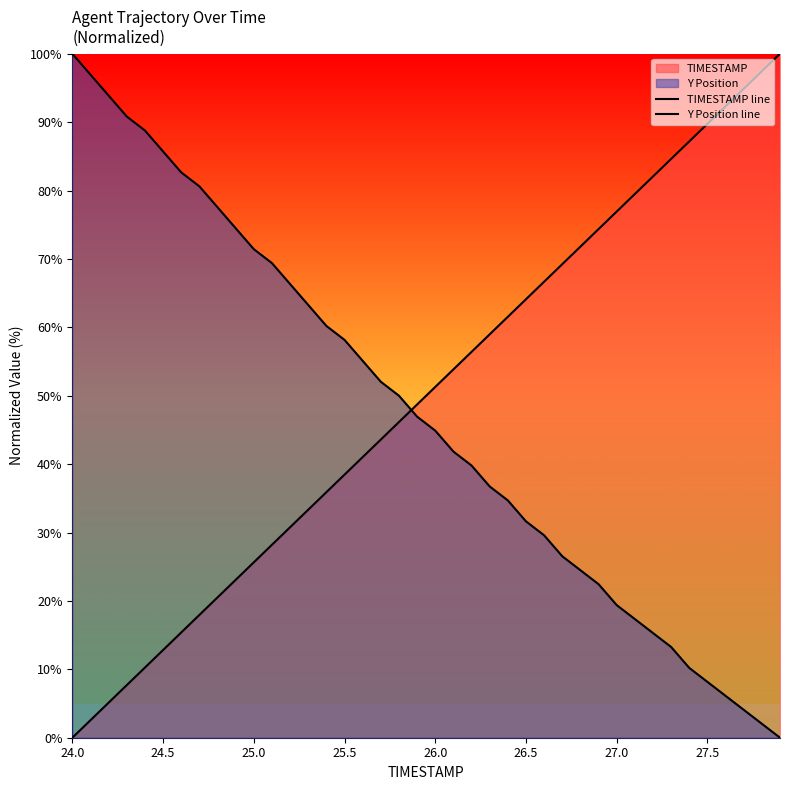

Is the value of Y Position line at 8 greater than the value of TIMESTAMP line at 14?

Yes